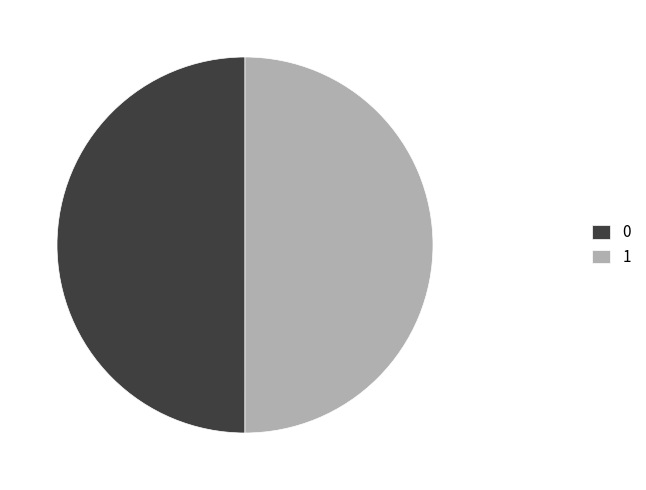

Combined, do 1 and 0 account for over 50%?

Yes